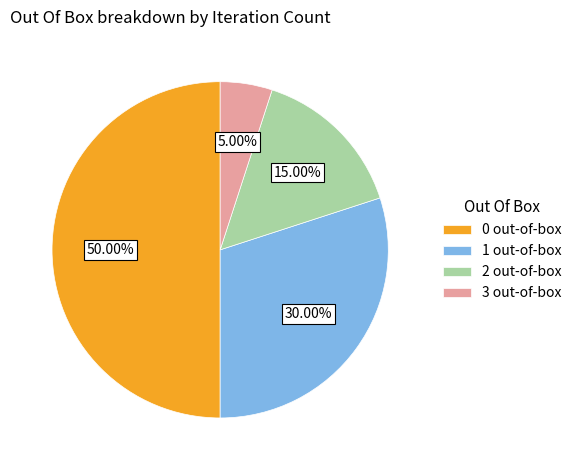

Does 3 out-of-box account for over 50% of the chart?

No